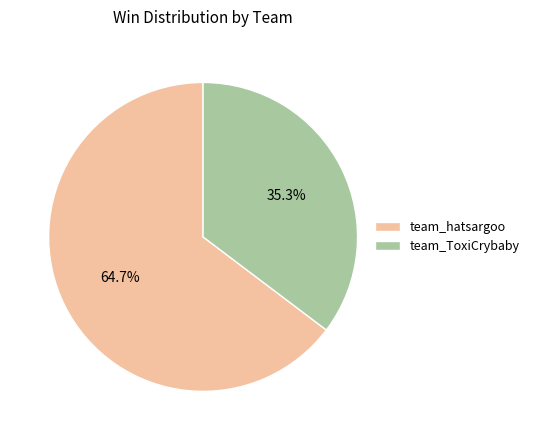

What is the ratio of the value at team_hatsargoo to the value at team_ToxiCrybaby?

1.8